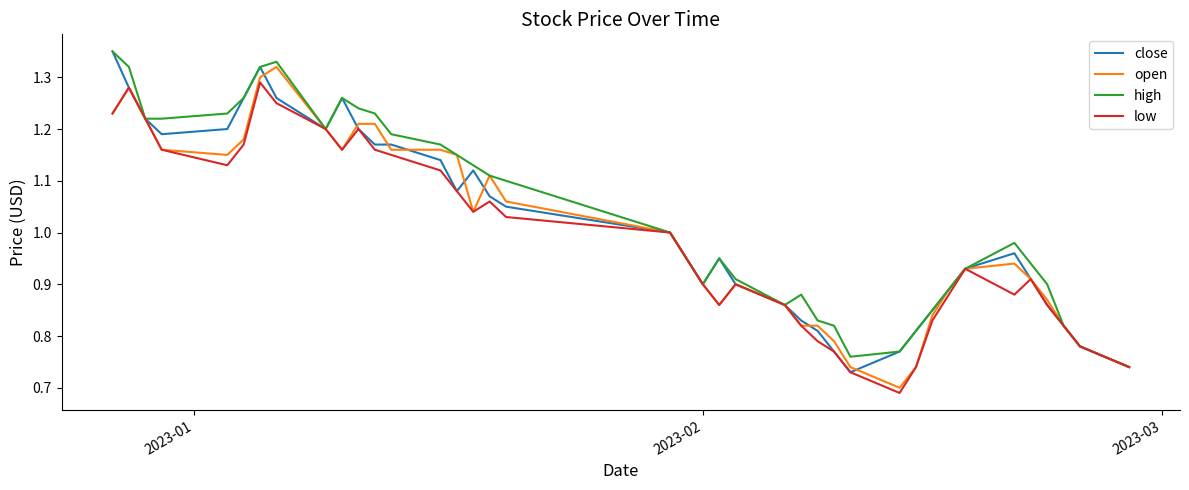

List the series in order of their overall mean, lowest first.

low, open, close, high